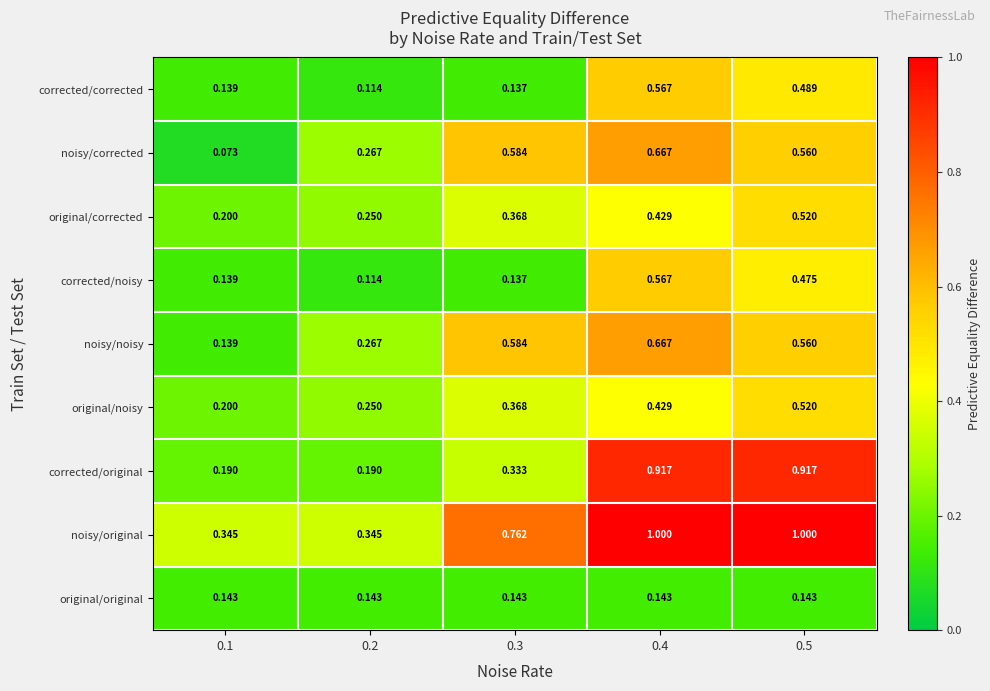

What is the total value across all series at 0.2?

1.9